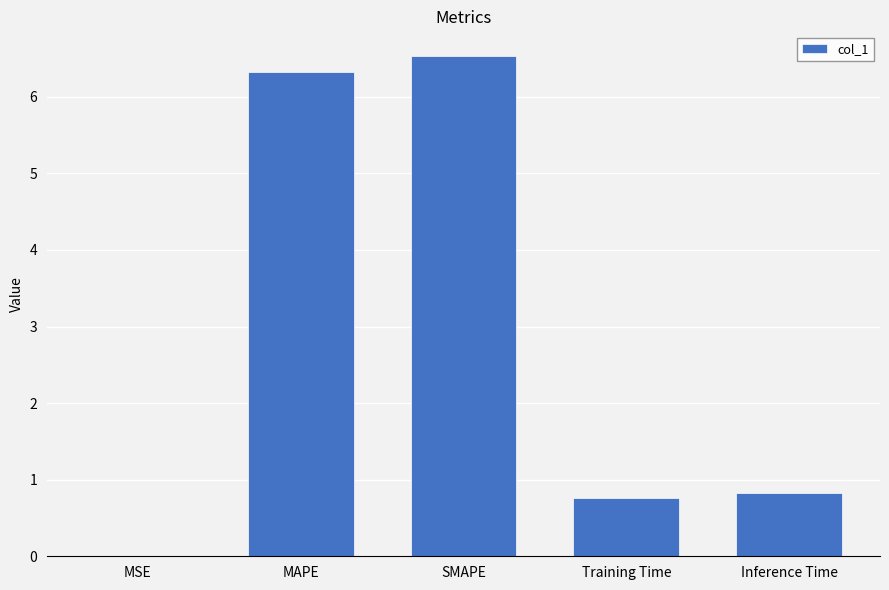

What is the sum of the values at SMAPE and MAPE?

12.9